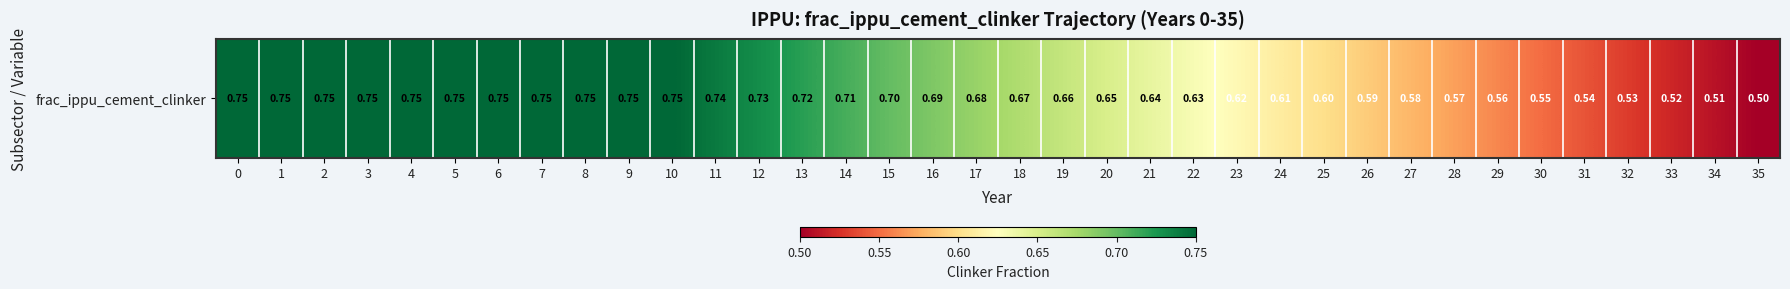

The value at 4 is 0.8. True or false?

True